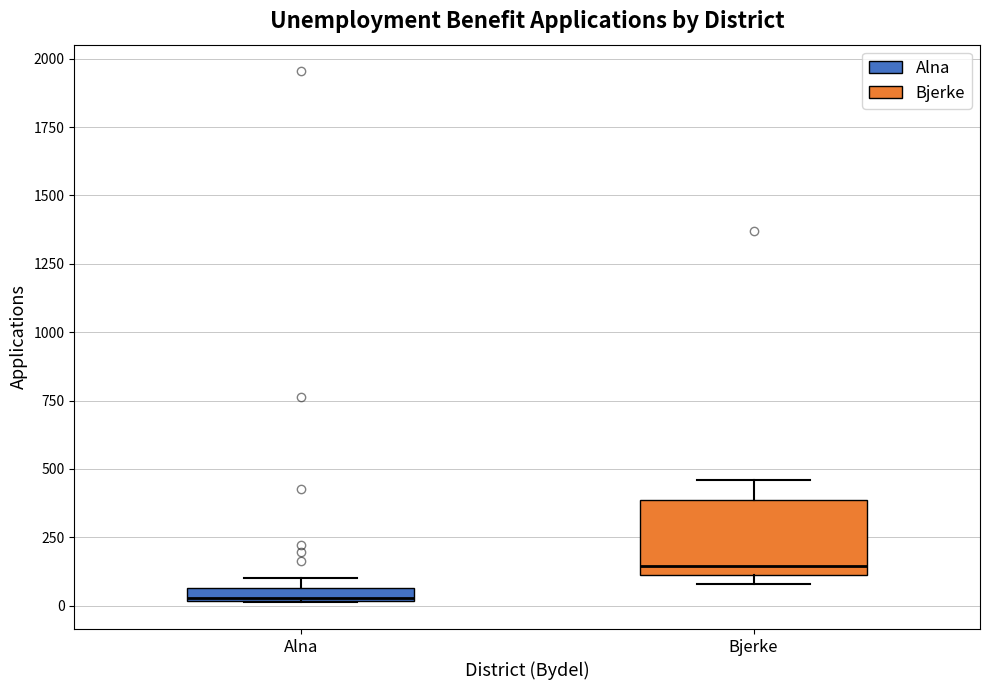

Where is the lower edge of the box for Bjerke on the y-axis? The values are not printed on the chart, so give them approximately, as read against the axis.

100